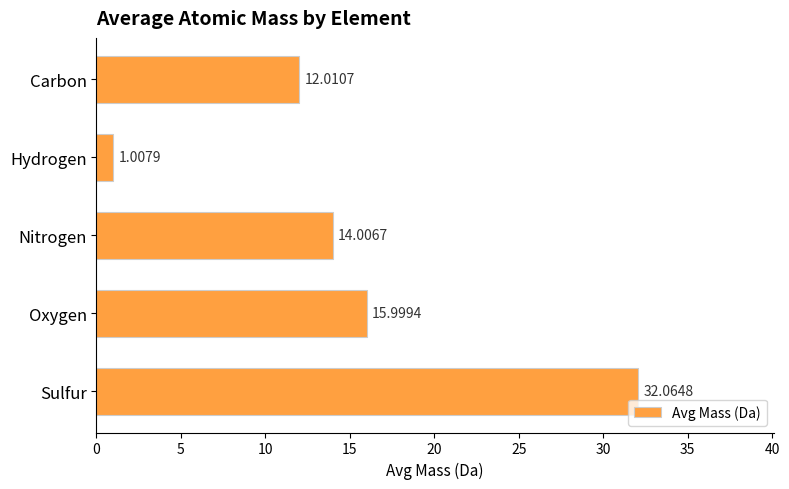

What is the average value?

15.0